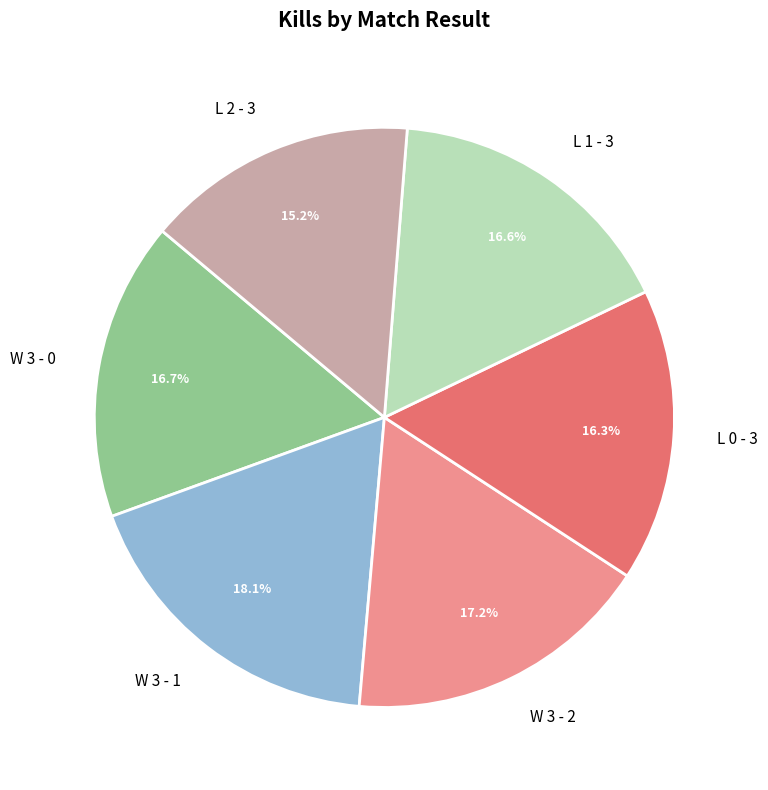

What is the ratio of the value at L 1 - 3 to the value at W 3 - 2?

1.0